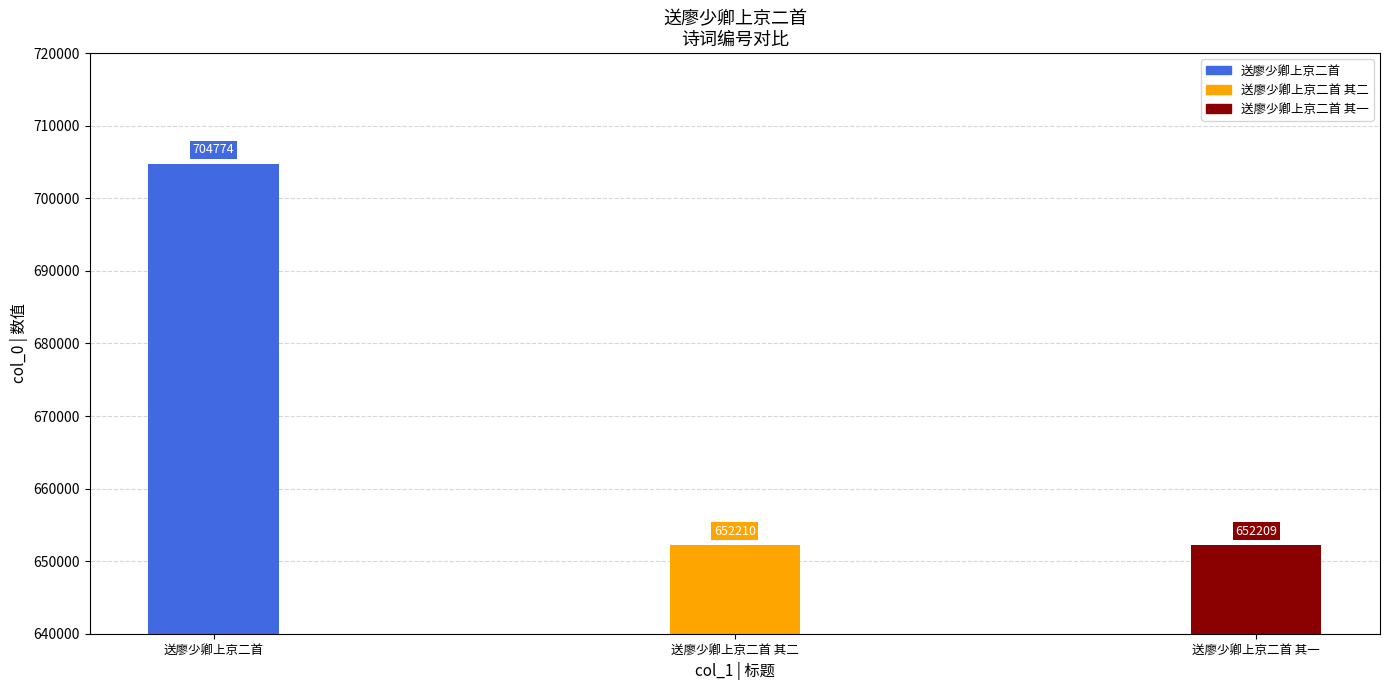

Approximately how many times larger is the value at 送廖少卿上京二首 compared to 送廖少卿上京二首 其一?

1.1